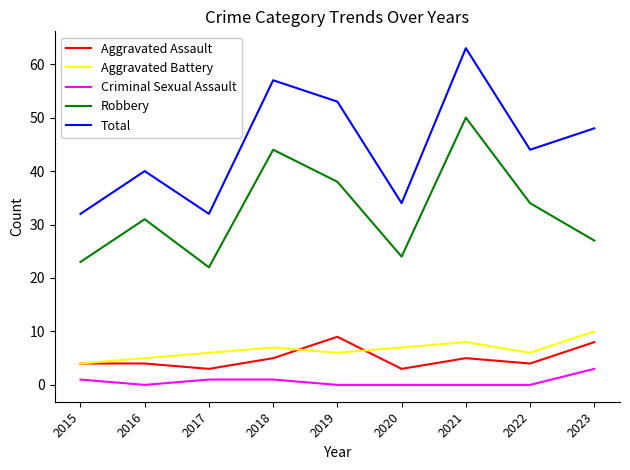

True or false: Total has more than 0 points higher than both neighbors.

True